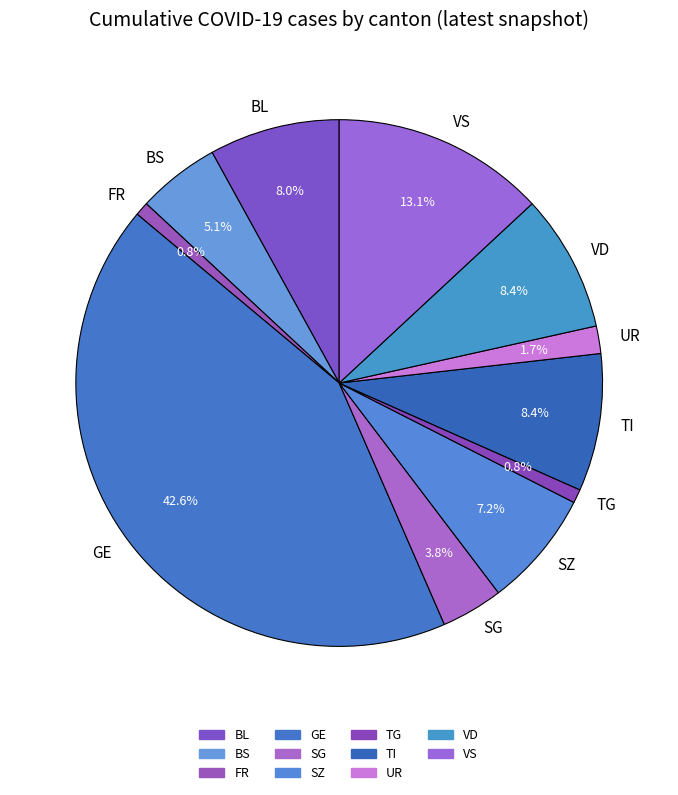

How many segments does this pie chart have?

11